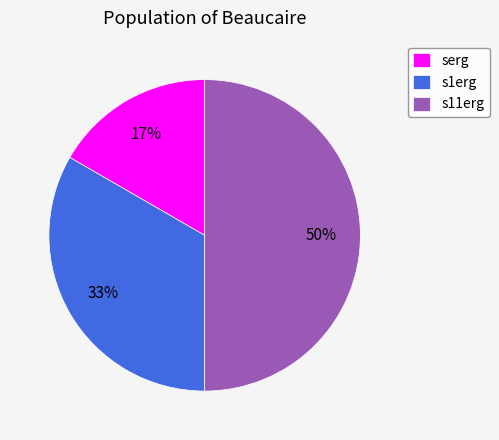

To the nearest percent, what is the combined percentage of s11erg and serg?

67%